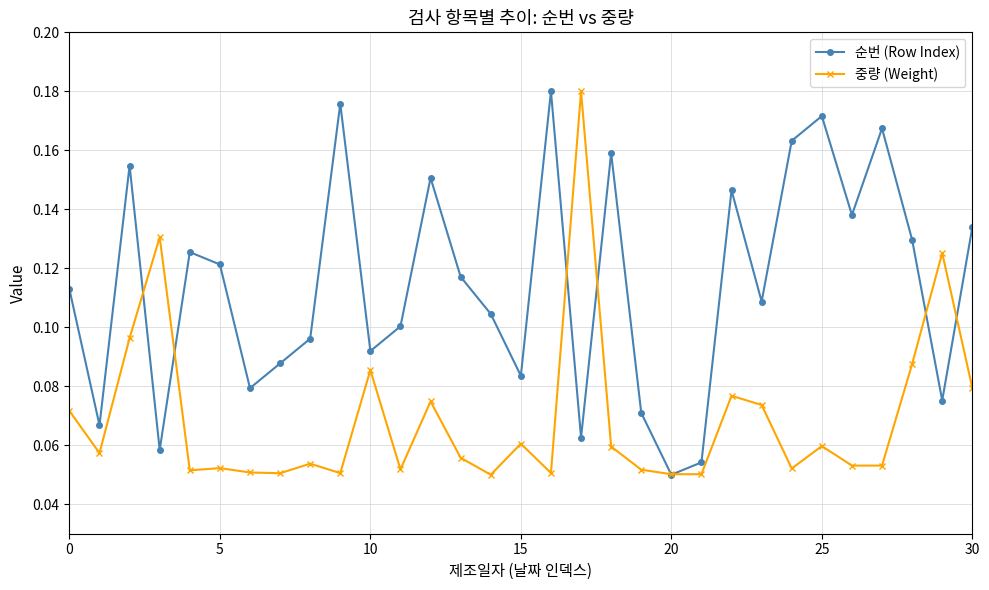

In 순번 (Row Index), how many points are higher than both neighbors (excluding endpoints)?

9